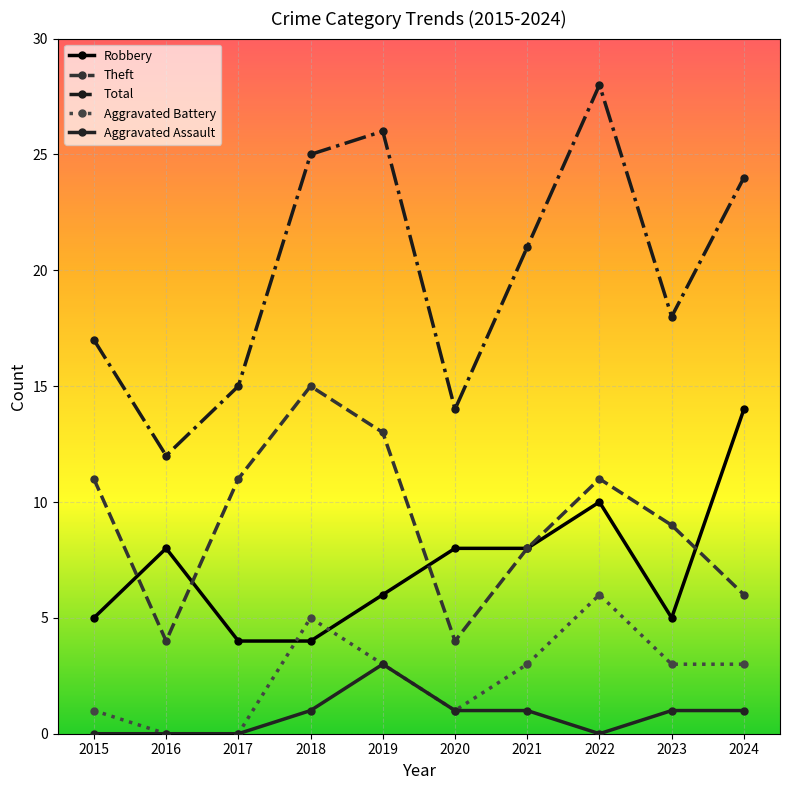

What value does the Aggravated Battery series have at 2019?

3